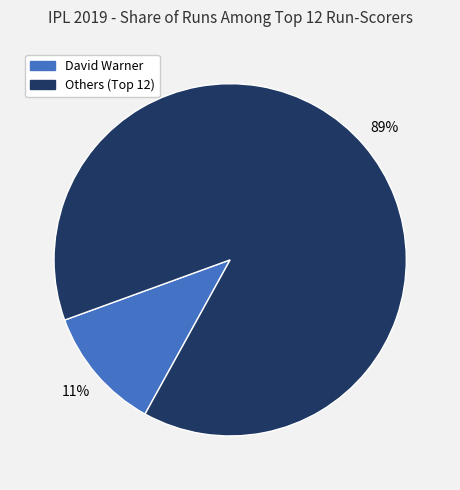

Does any single category account for the majority?

Yes